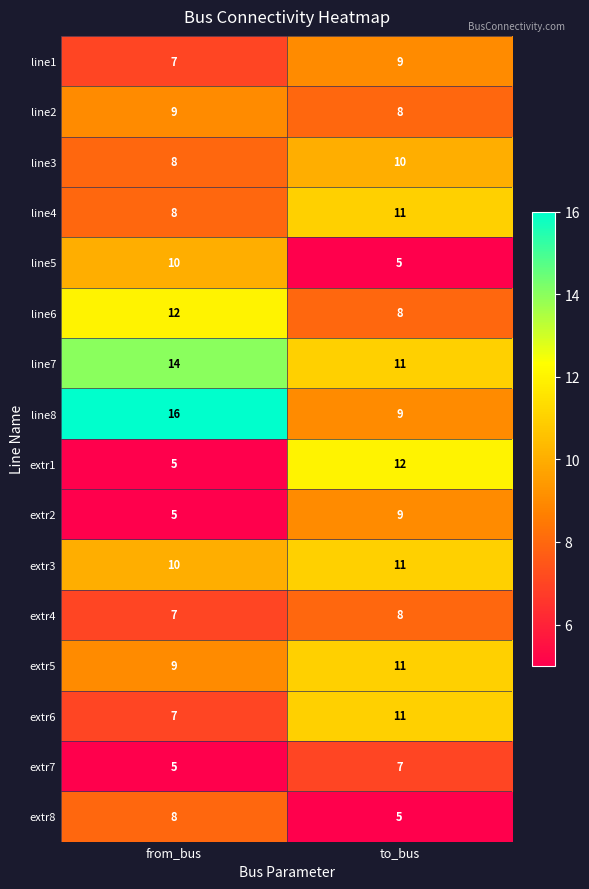

The value of line3 at from_bus is 8. True or false?

True